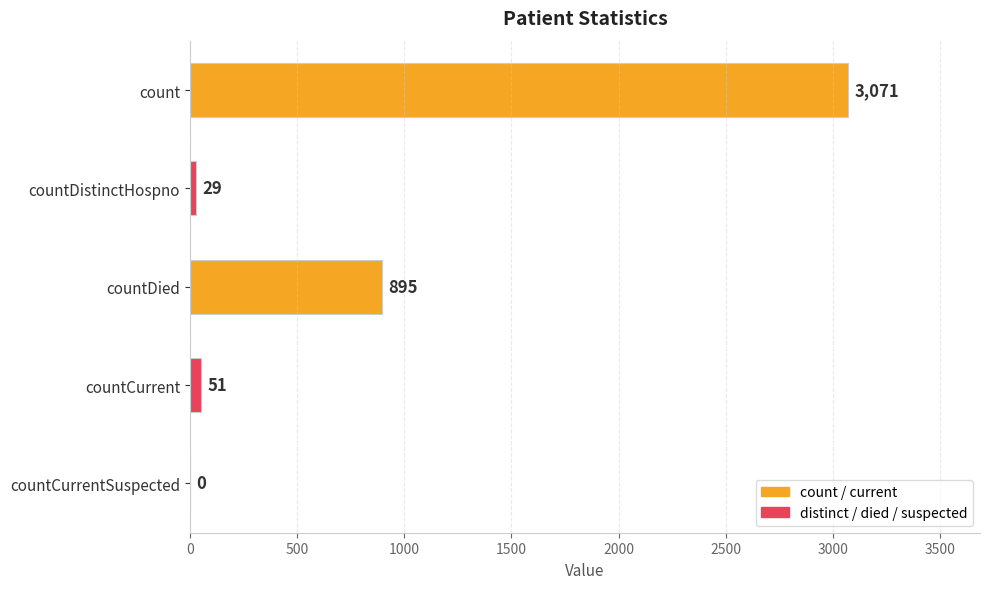

Are the bars horizontal?

Yes